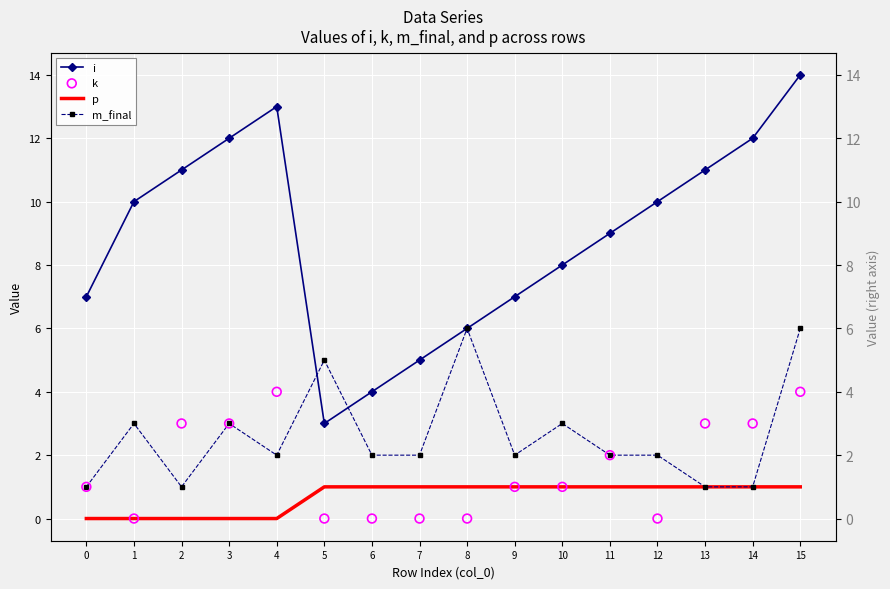

What is the total value across all series at 12?

13